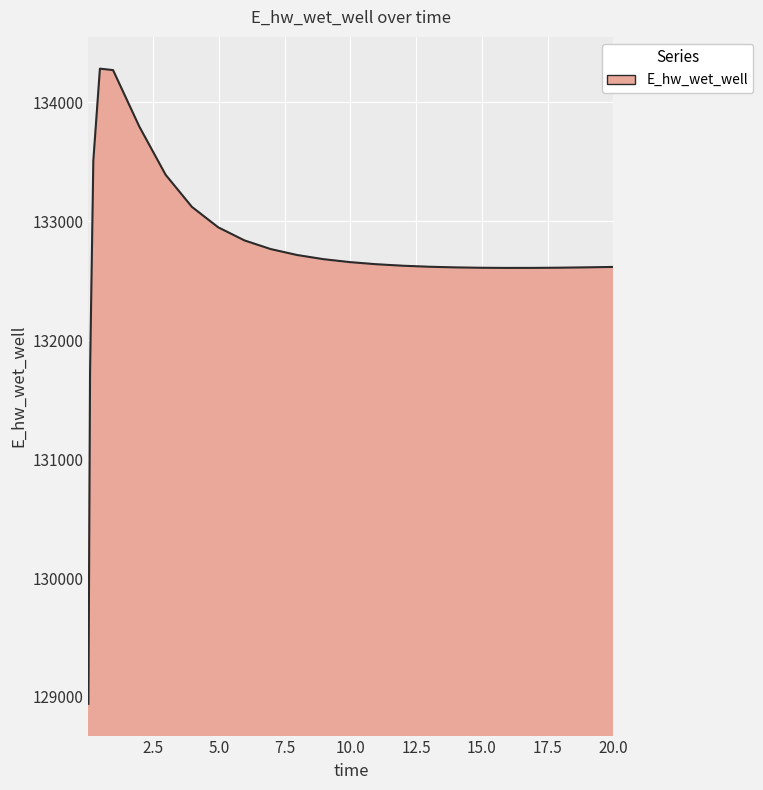

What is the difference between the maximum and minimum values?

5341.3